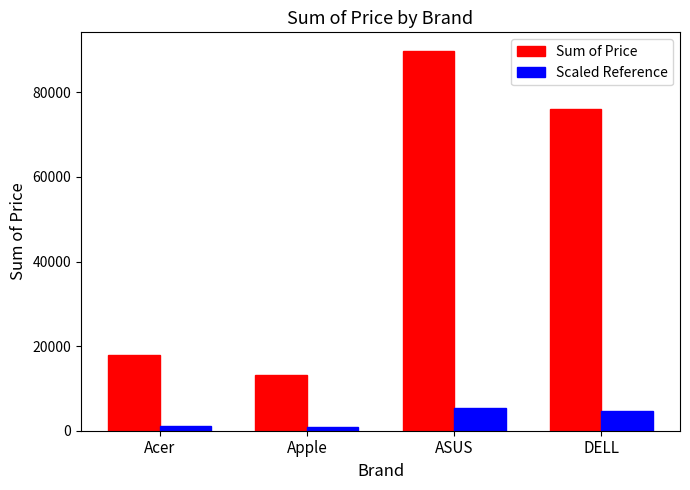

What value does the Sum of Price series have at DELL?

76111.9